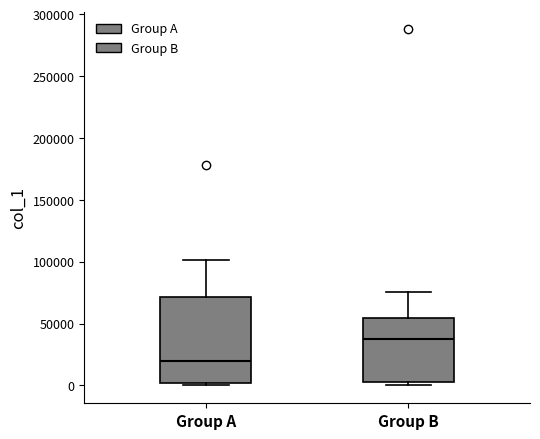

Where is the upper edge of the box for Group B on the y-axis? The values are not printed on the chart, so give them approximately, as read against the axis.

55000